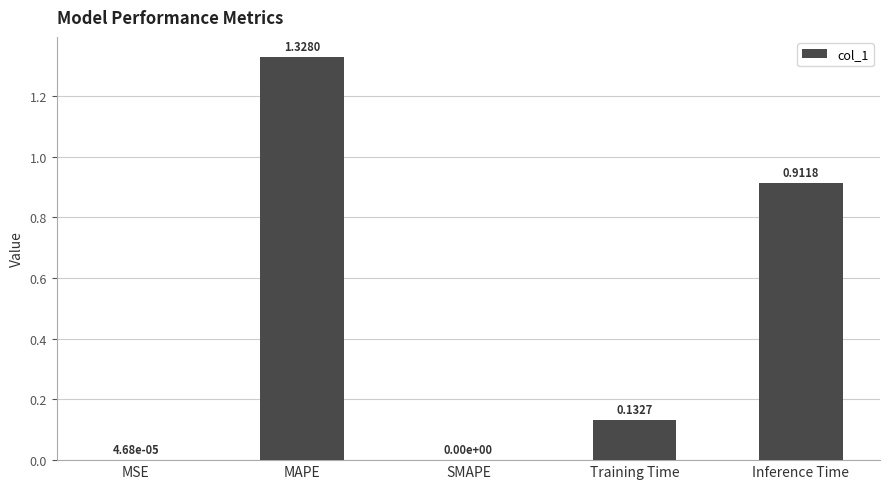

Which label corresponds to the largest value in the chart?

MAPE